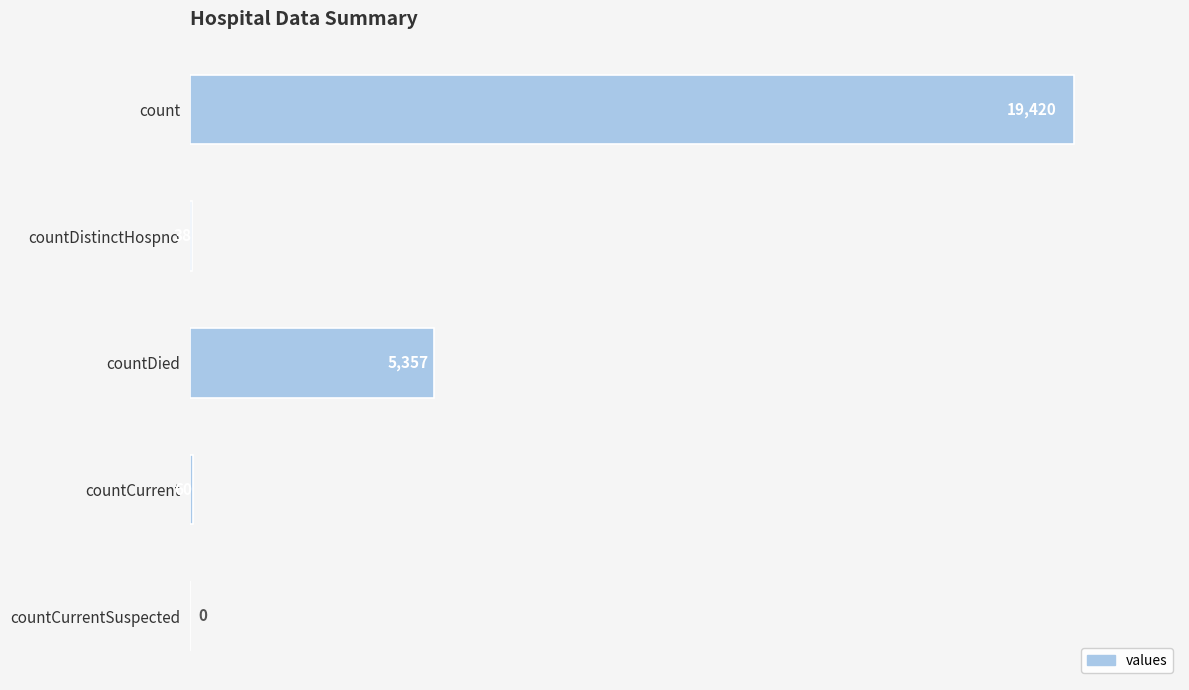

Which has a higher value, countDistinctHospno or countDied?

countDied